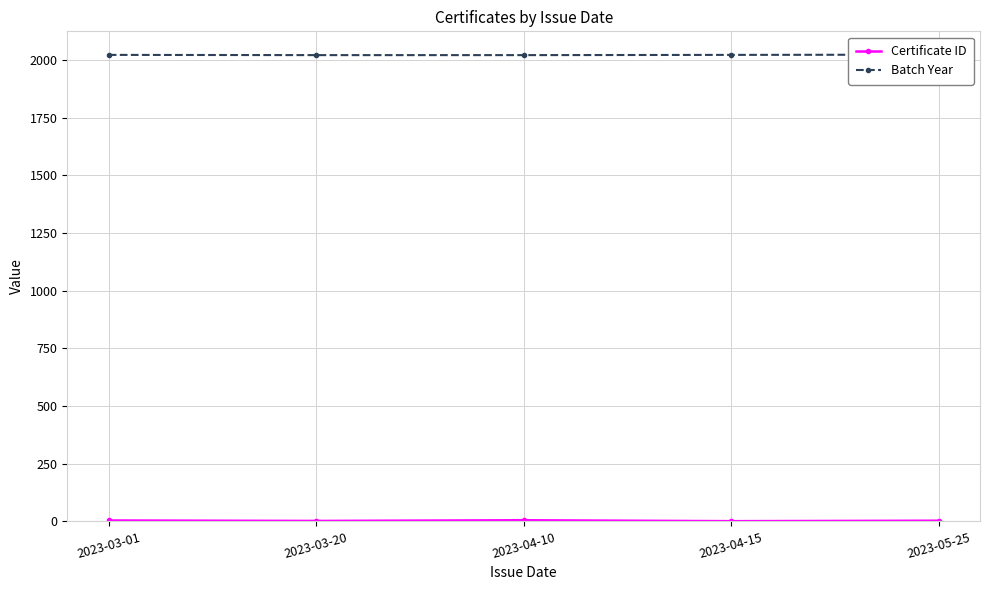

What is the value of the Batch Year point at the 2nd from the left?

2021